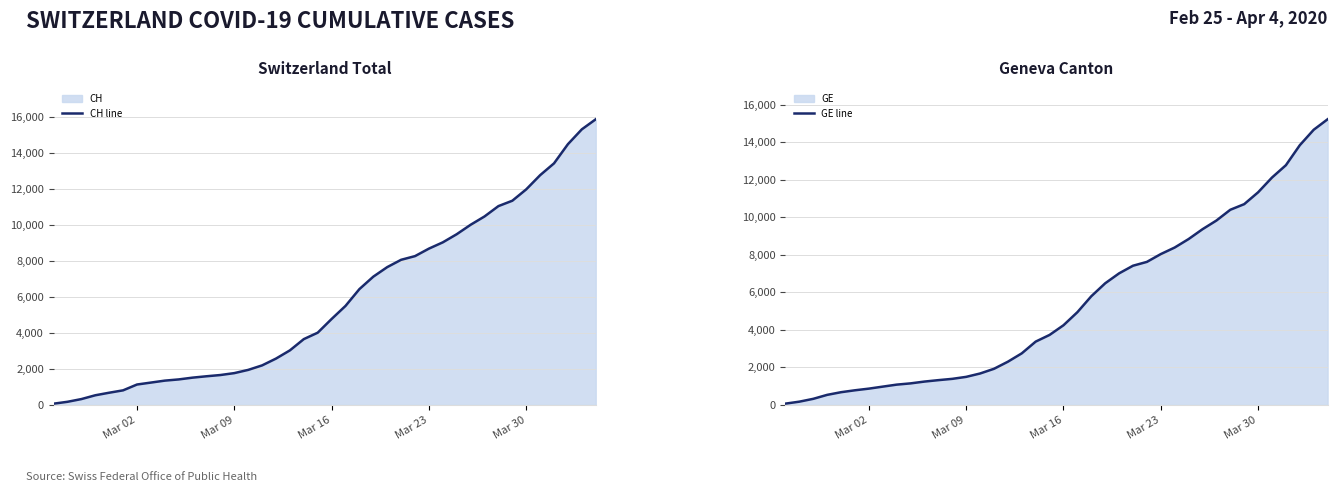

Reading right to left, transcribe all the data shown in this chart.

CH line: 15861	15303	14480	13415	12758	11971	11340	11041	10467	10005	9481	9030	8681	8265	8061	7654	7125	6434	5501	4775	4014	3658	3033	2577	2199	1949	1770	1664	1595	1519	1420	1353	1245	1137	814	682	540	329	178	73
GE line: 15219	14661	13838	12773	12116	11329	10698	10399	9825	9363	8839	8388	8039	7623	7419	7012	6483	5792	4944	4248	3733	3377	2752	2306	1928	1678	1499	1393	1324	1248	1152	1085	979	872	784	682	540	329	178	73